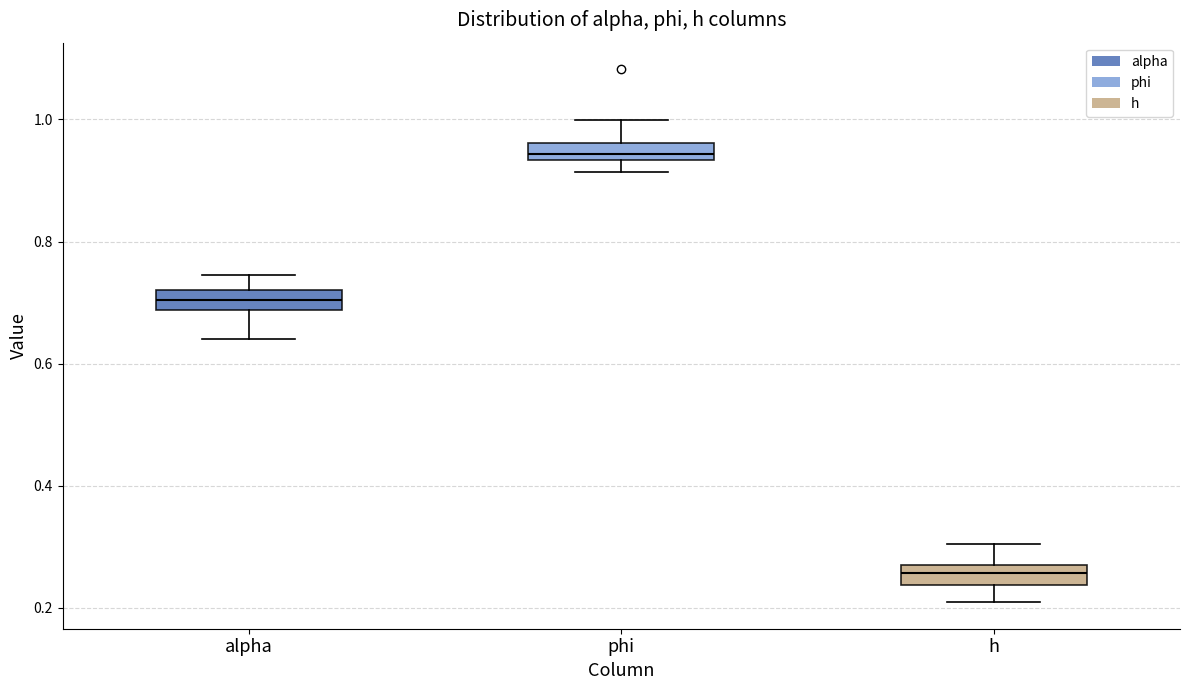

Which box's median line is the highest?

phi